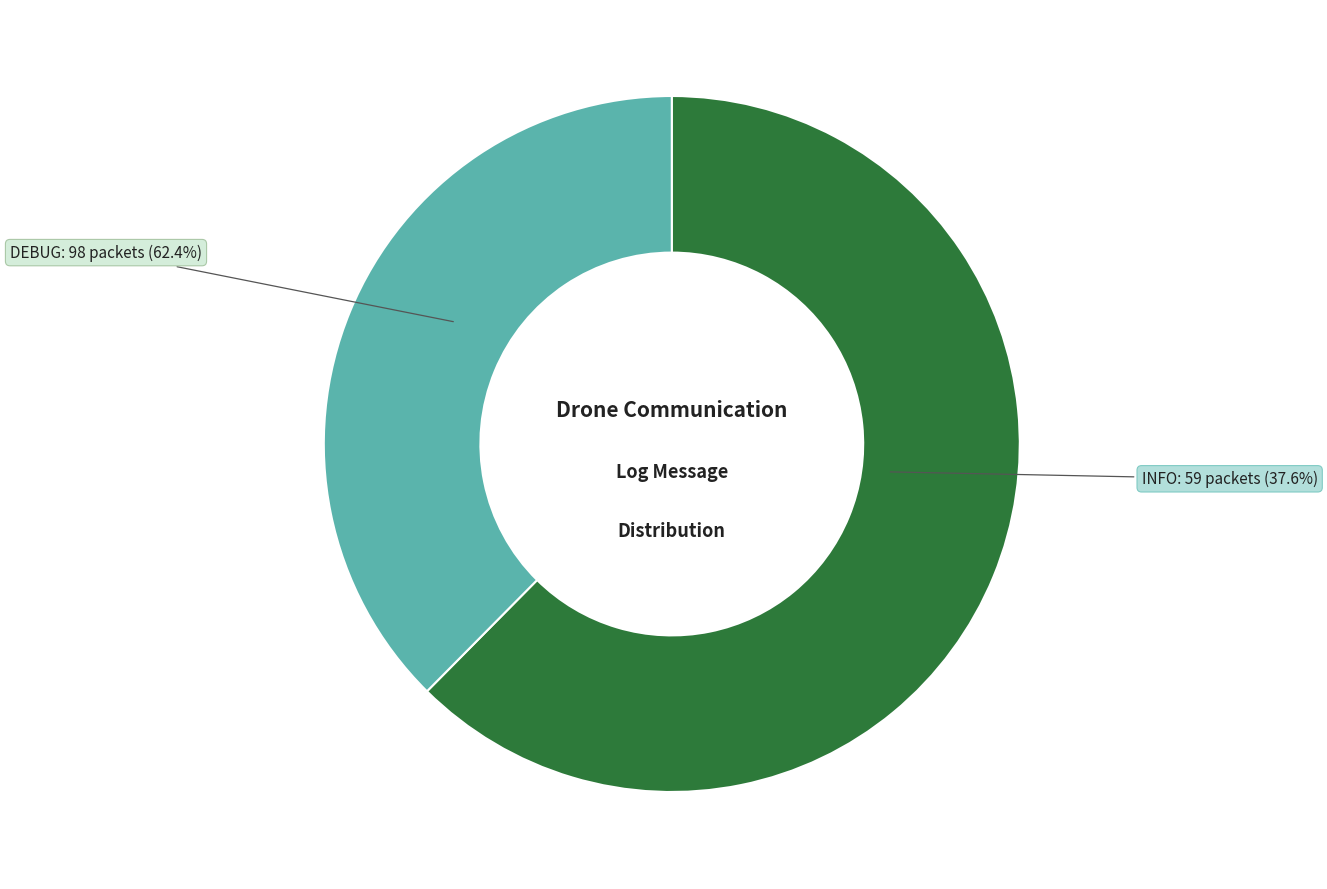

What percentage do DEBUG and INFO together represent?

100.0%